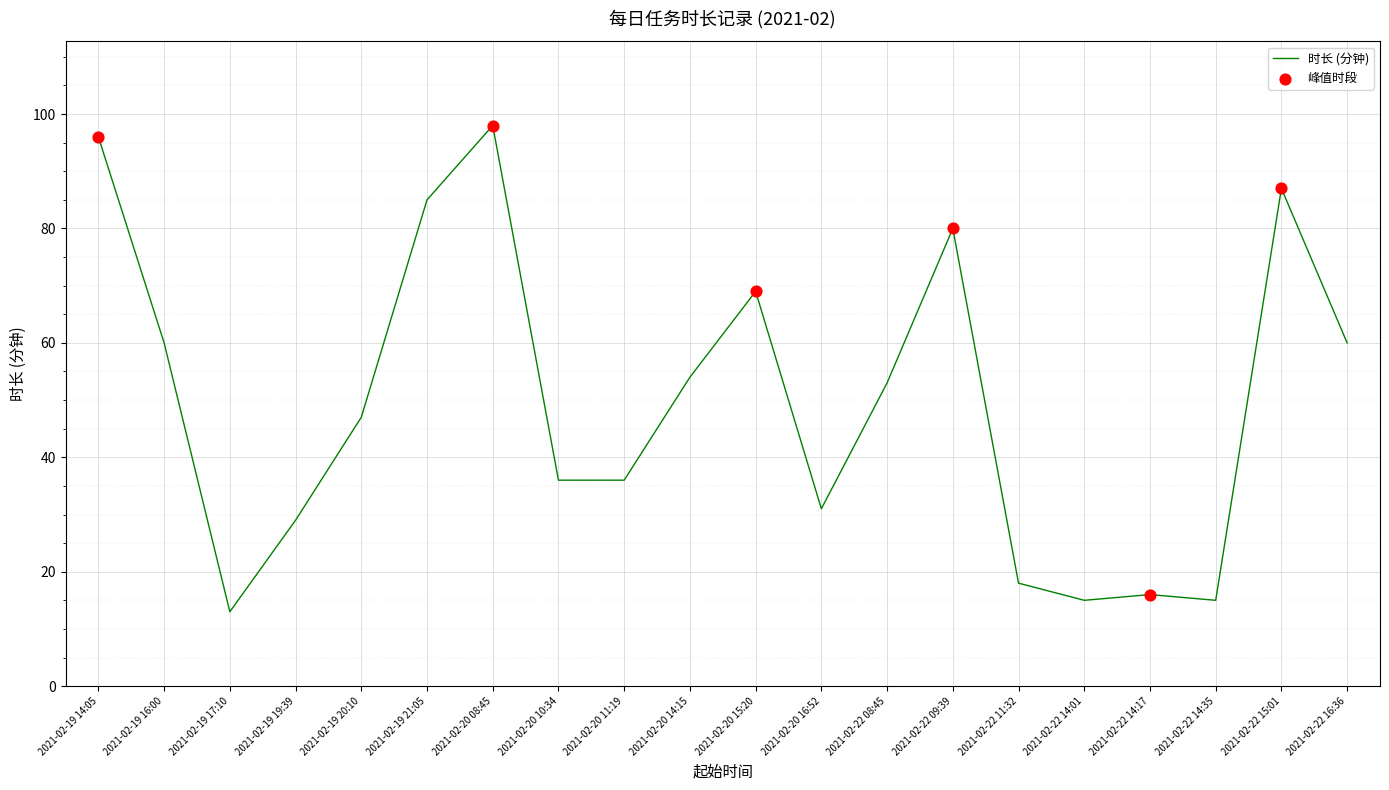

Between 2021-02-22 14:01 and 2021-02-19 14:05, which is larger?

2021-02-19 14:05